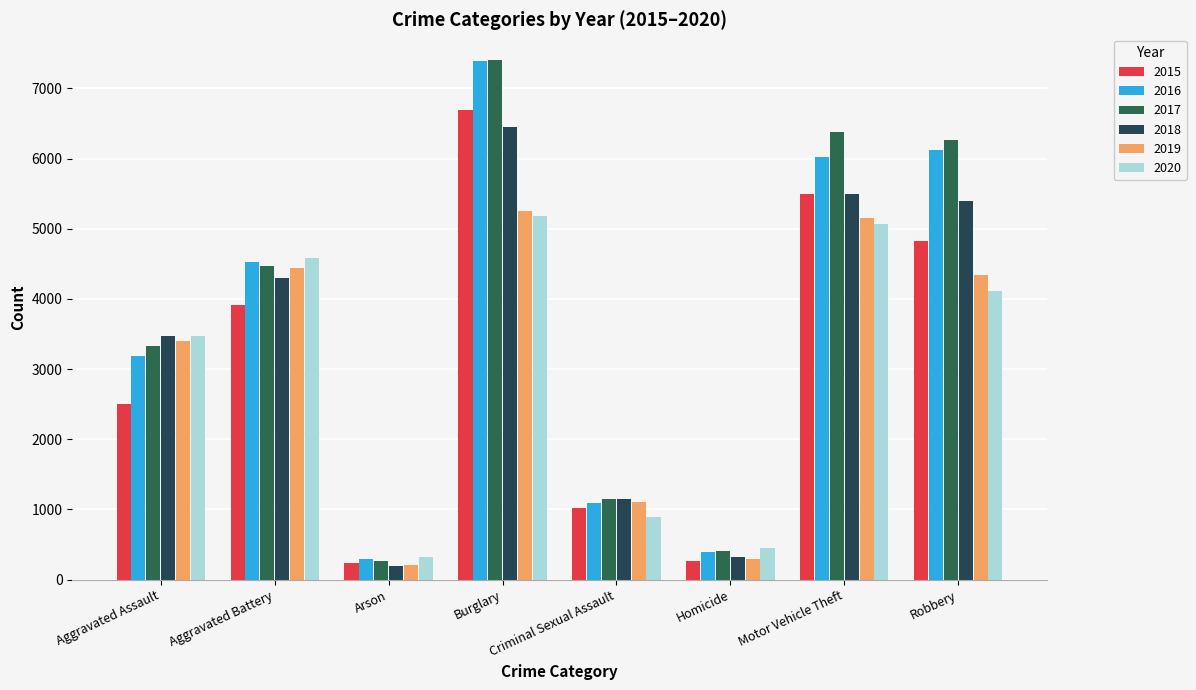

Where does the 2018 series first go above 4292?

Burglary